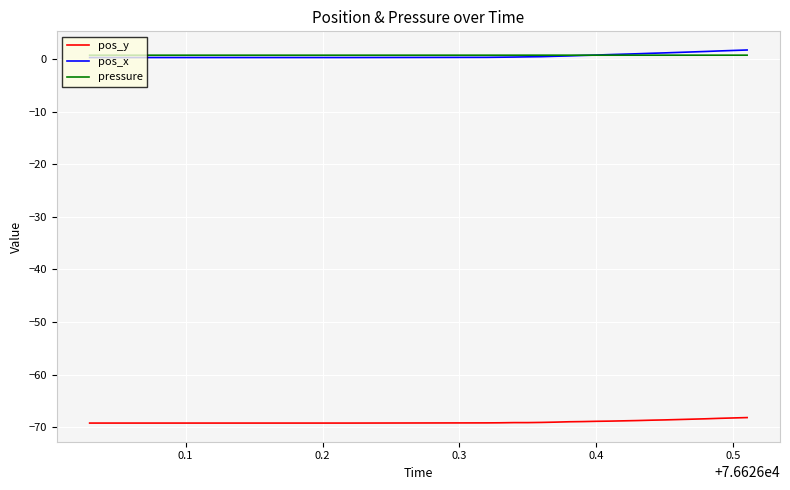

What is the label of the 37th point from the right?

0.3